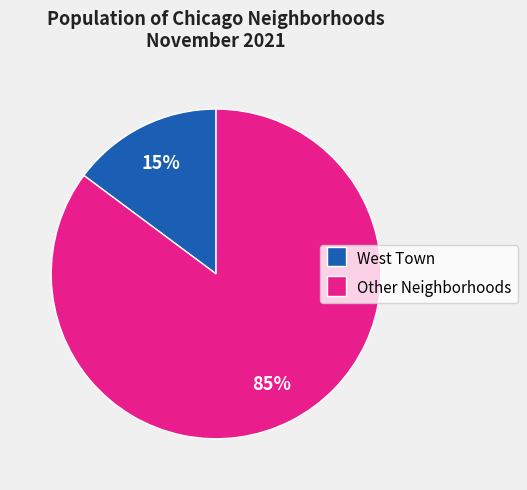

Count the number of slices in the pie.

2